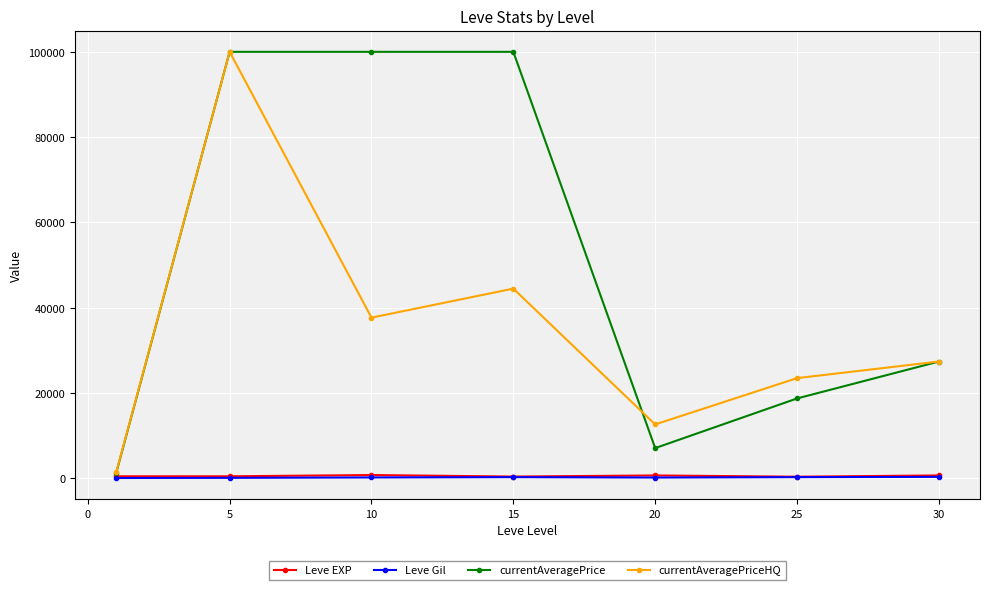

What is the lowest value of the currentAveragePrice series?

1230.4